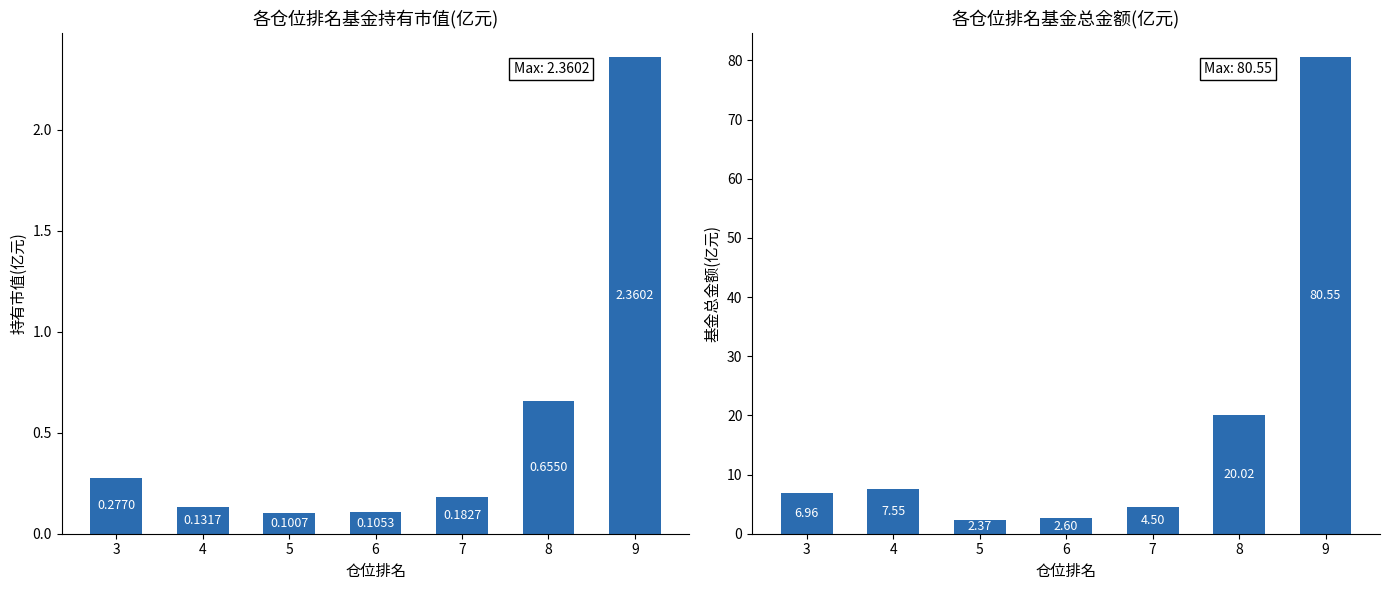

What are all the series names shown in the legend?

持有市值(亿元), 基金总金额(亿元)